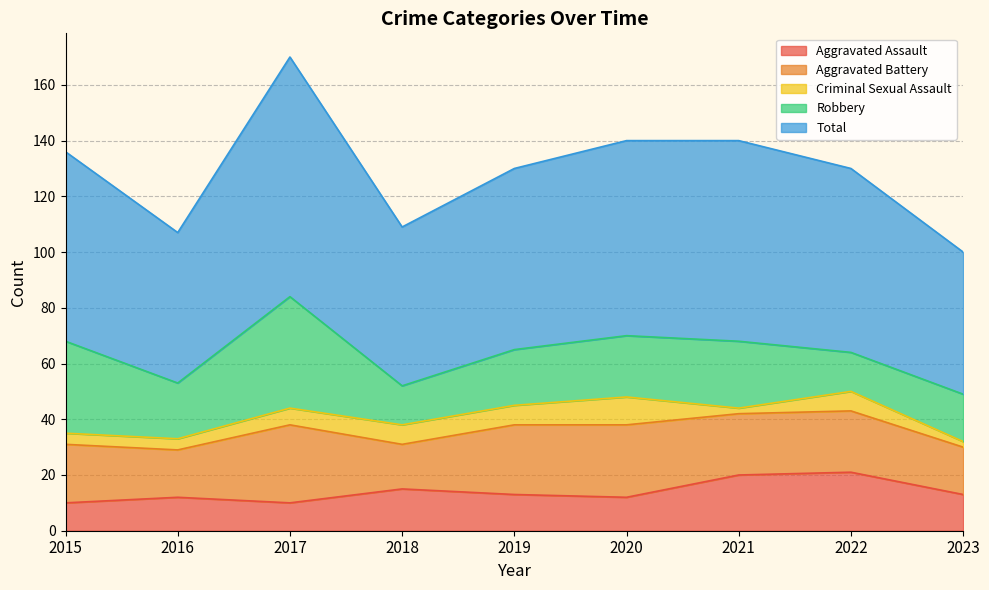

What are all the series names shown in the legend?

Aggravated Assault, Aggravated Battery, Criminal Sexual Assault, Robbery, Total